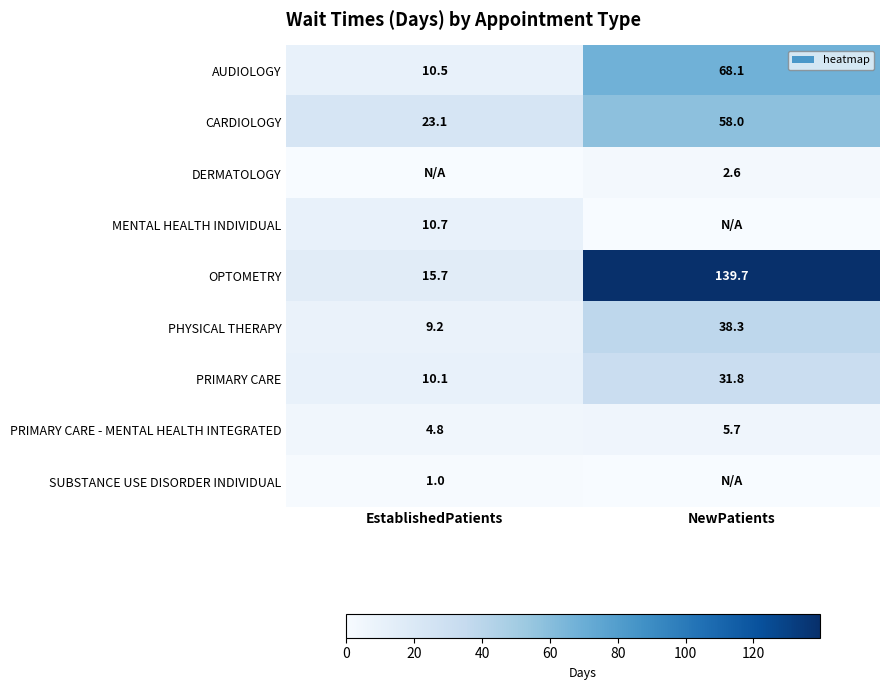

Is the value of PRIMARY CARE at EstablishedPatients greater than the value of AUDIOLOGY at EstablishedPatients?

No